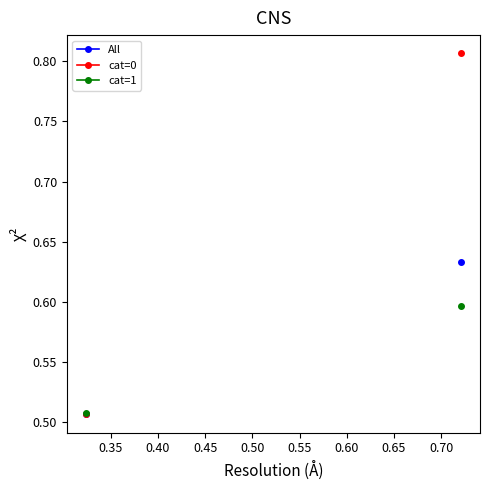

What is the highest value of the All series?

0.6